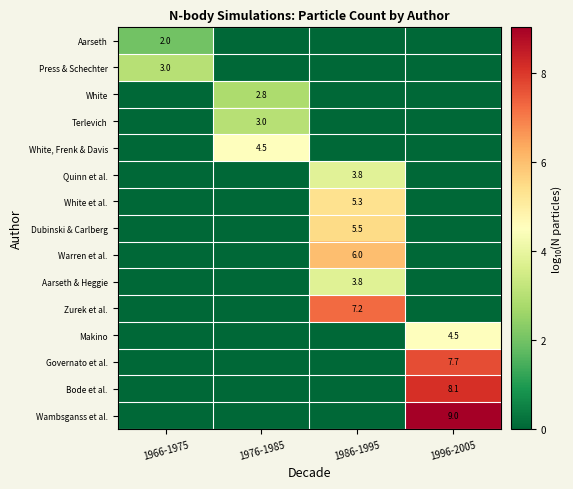

What is the total value across all series at 1966-1975?

5.0